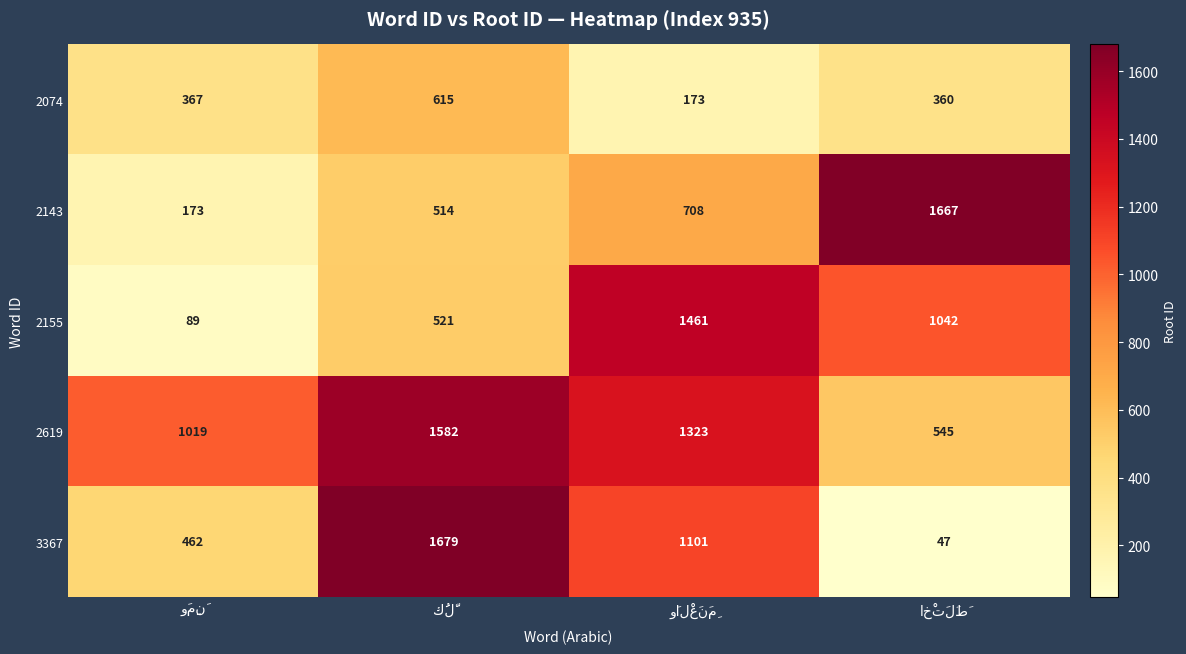

How many distinct data groups are displayed?

5